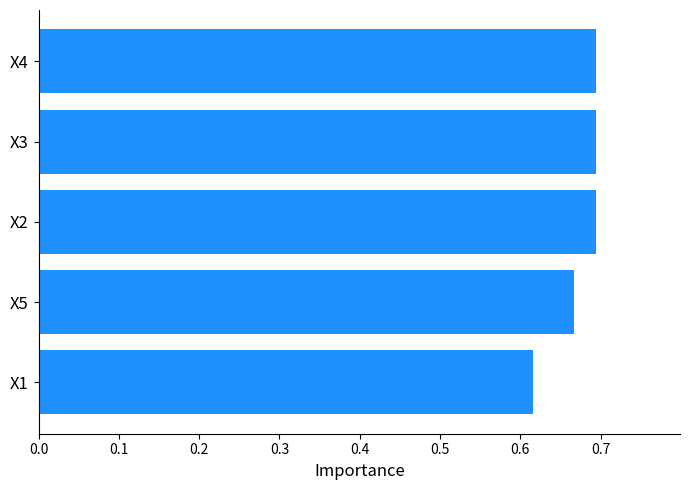

What is the sum of all values?

3.4